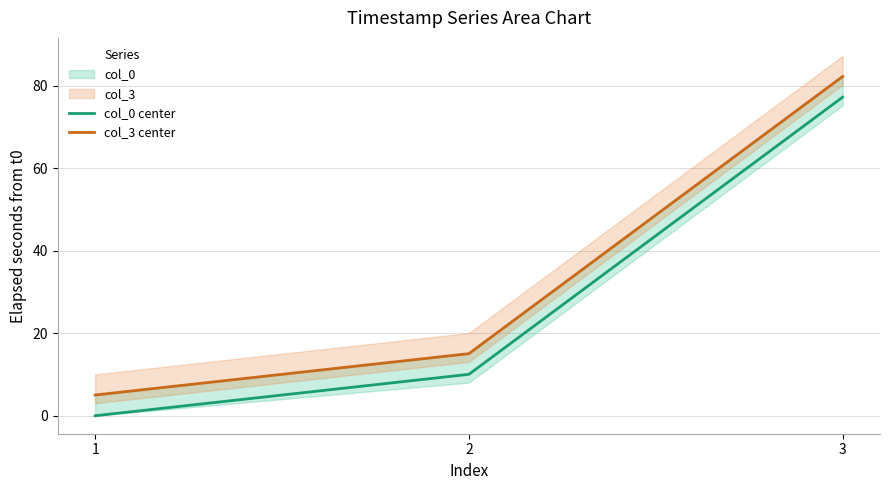

What is the maximum value for col_3 center?

82.3